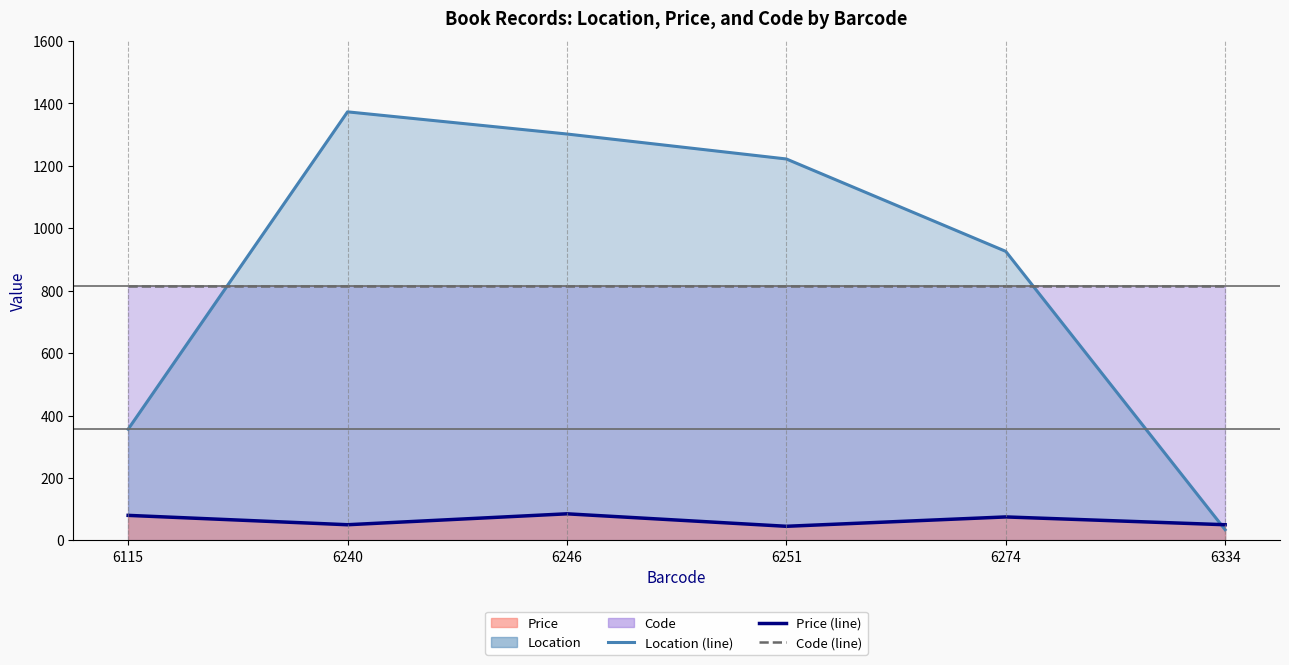

Which series has the widest spread of values?

Location (line)